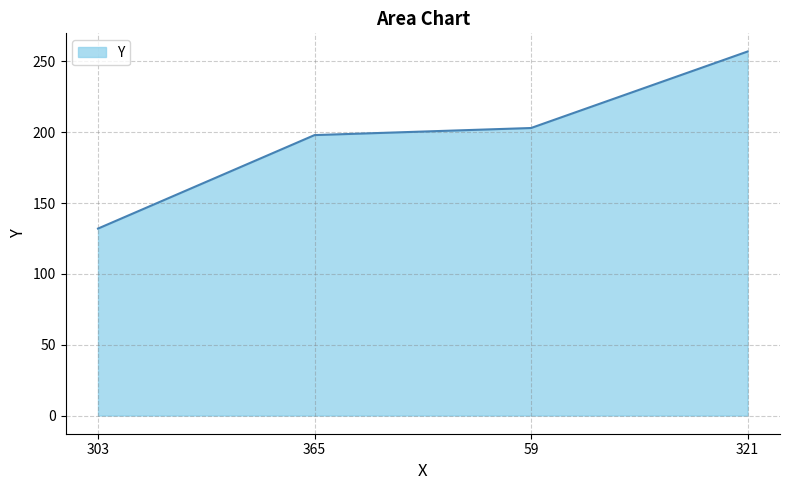

At which category does the chart reach its peak across all series?

321